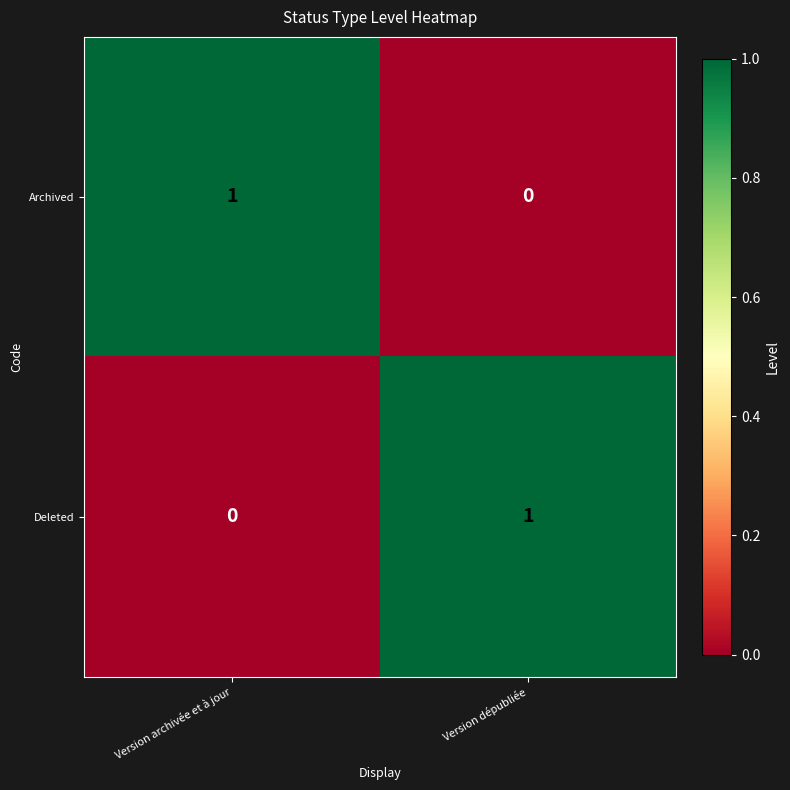

Is it true that Archived equals 1 at Version archivée et à jour?

True